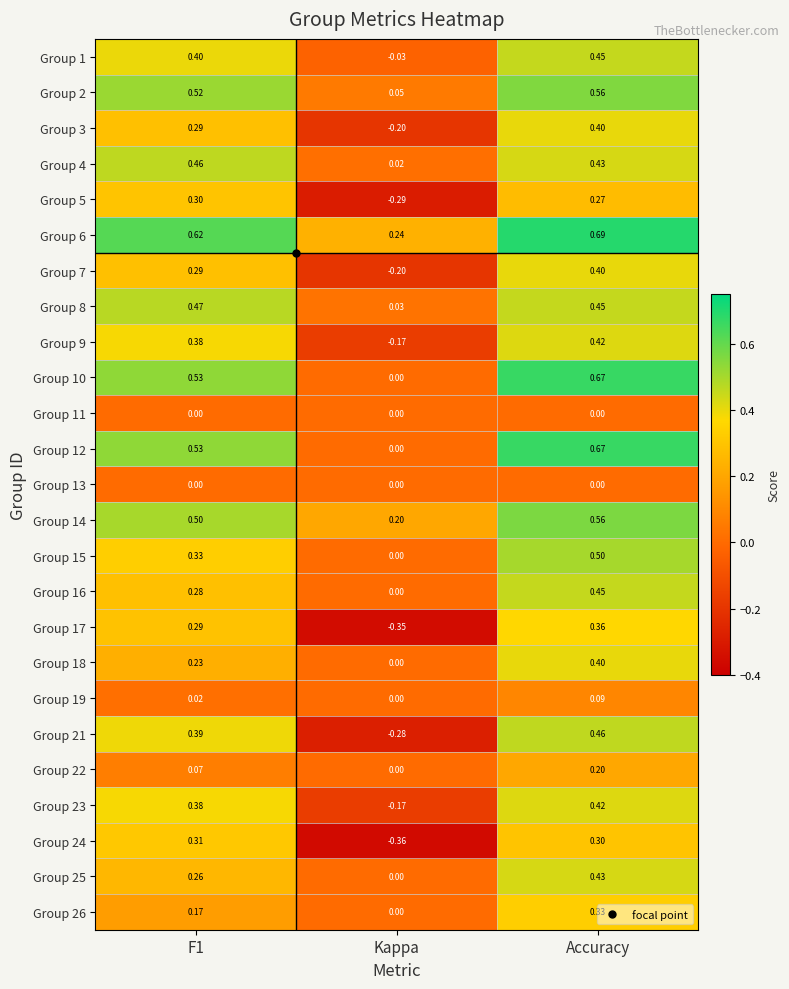

Where is Group 18 nearest to the value 0?

Kappa